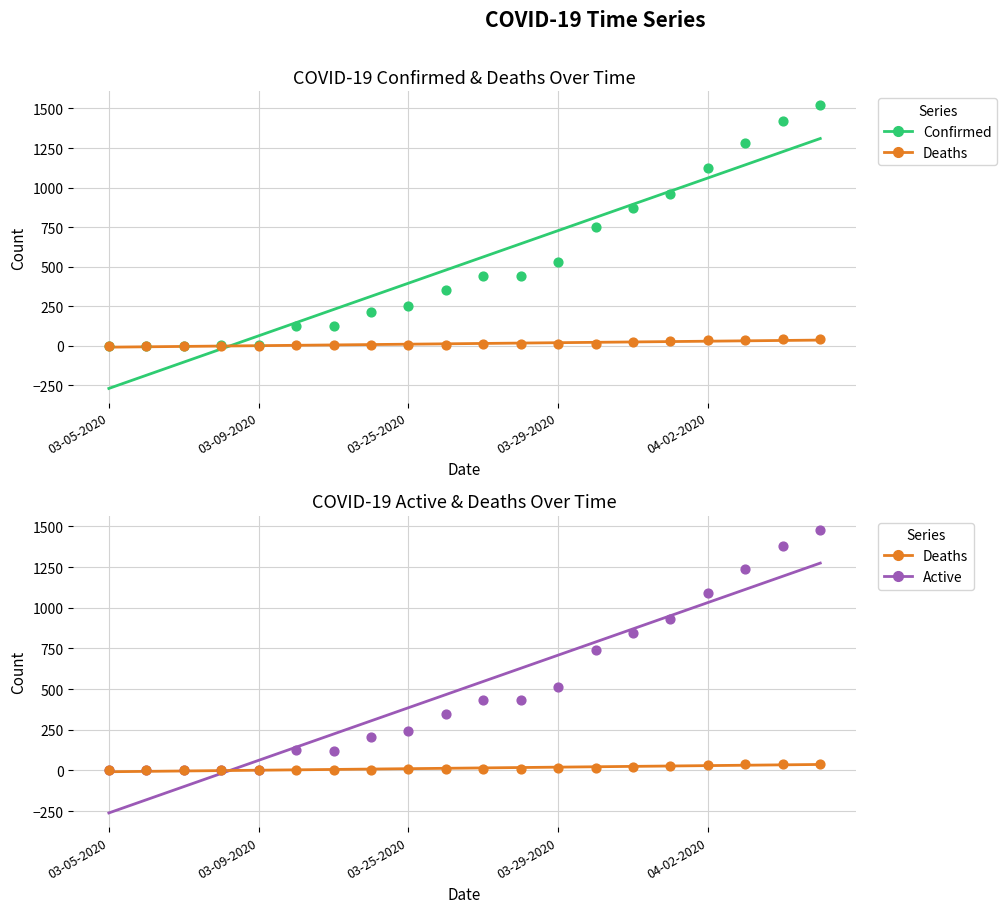

What is the total value across all series at 13?

1506